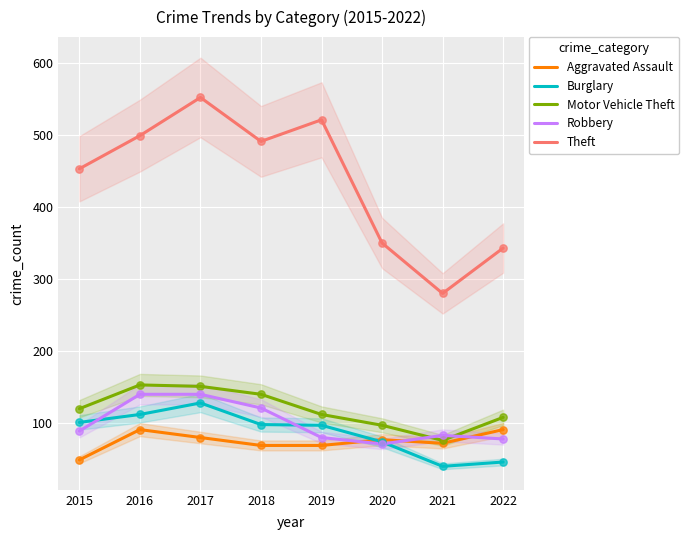

At which category is the sum across all series the highest?

2017